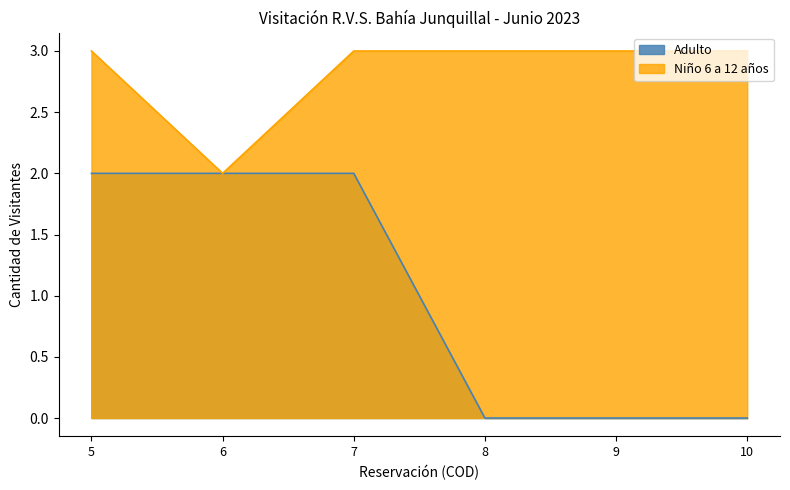

How many categories are shown in the chart?

6